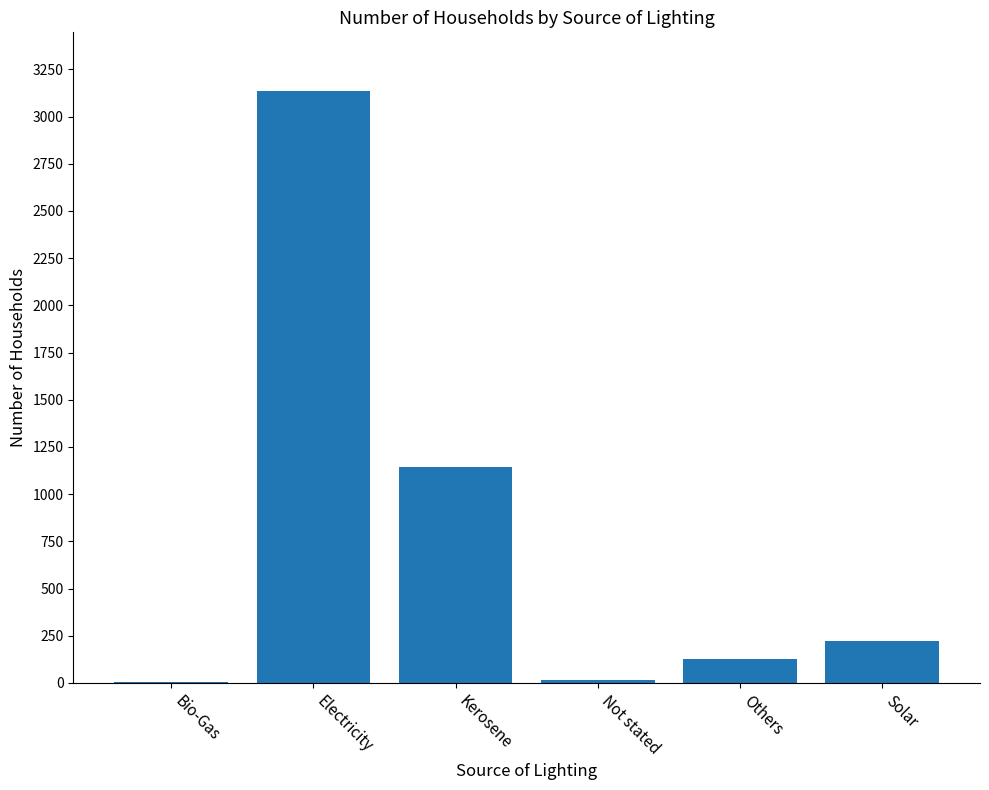

Which label corresponds to the largest value in the chart?

Electricity